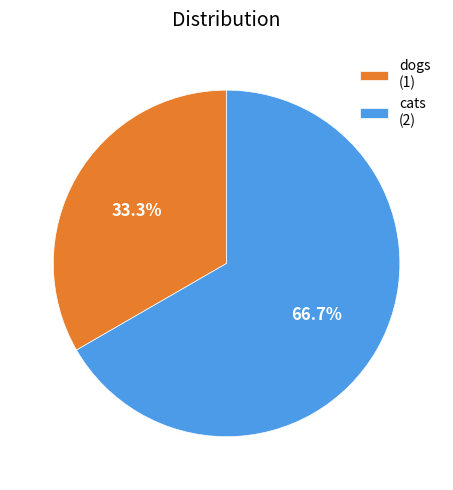

To the nearest percent, what is the average slice percentage?

50%